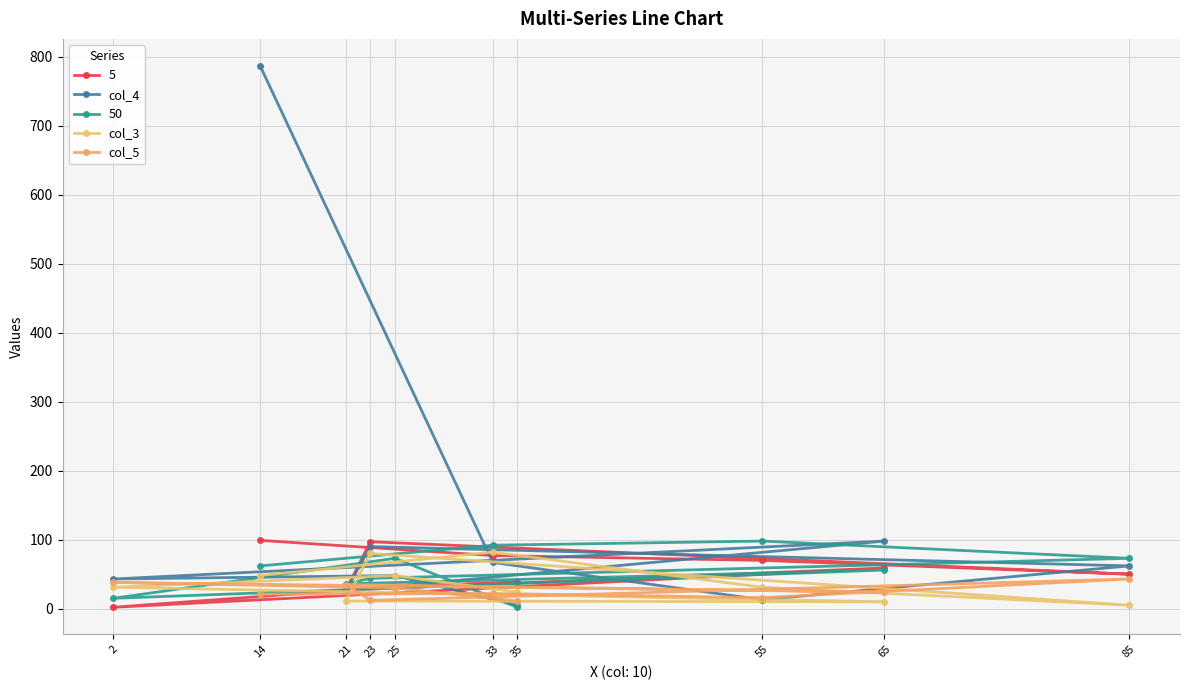

Is it true that col_4 equals 13 at 55?

True